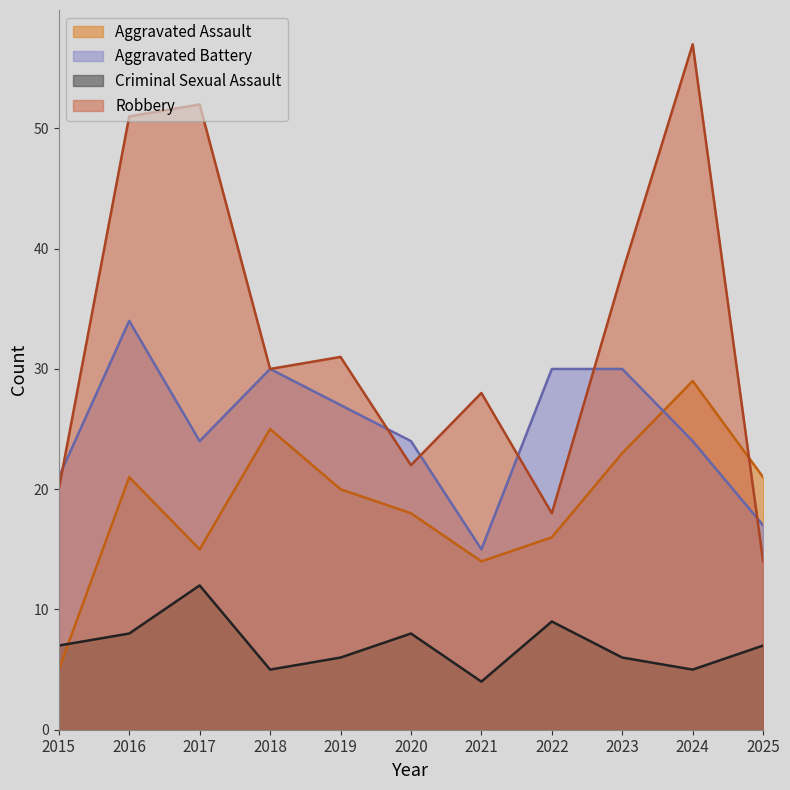

Where is the first local minimum for Criminal Sexual Assault?

2018